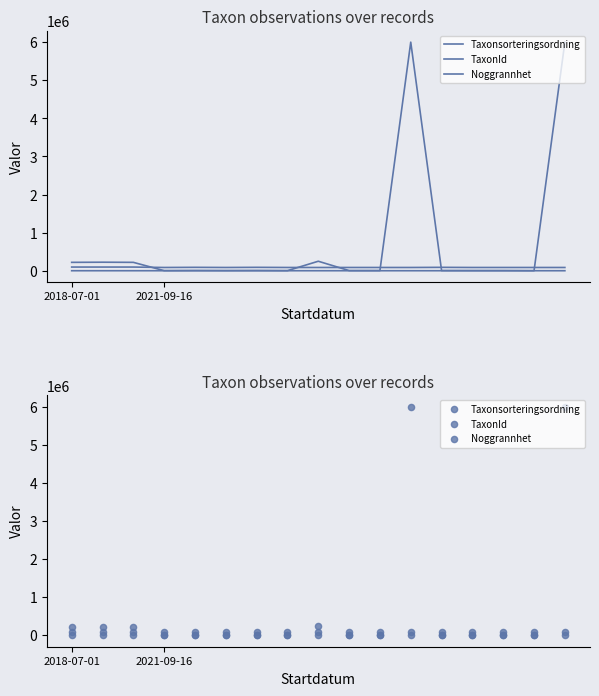

Which series reaches the minimum Y coordinate?

Noggrannhet